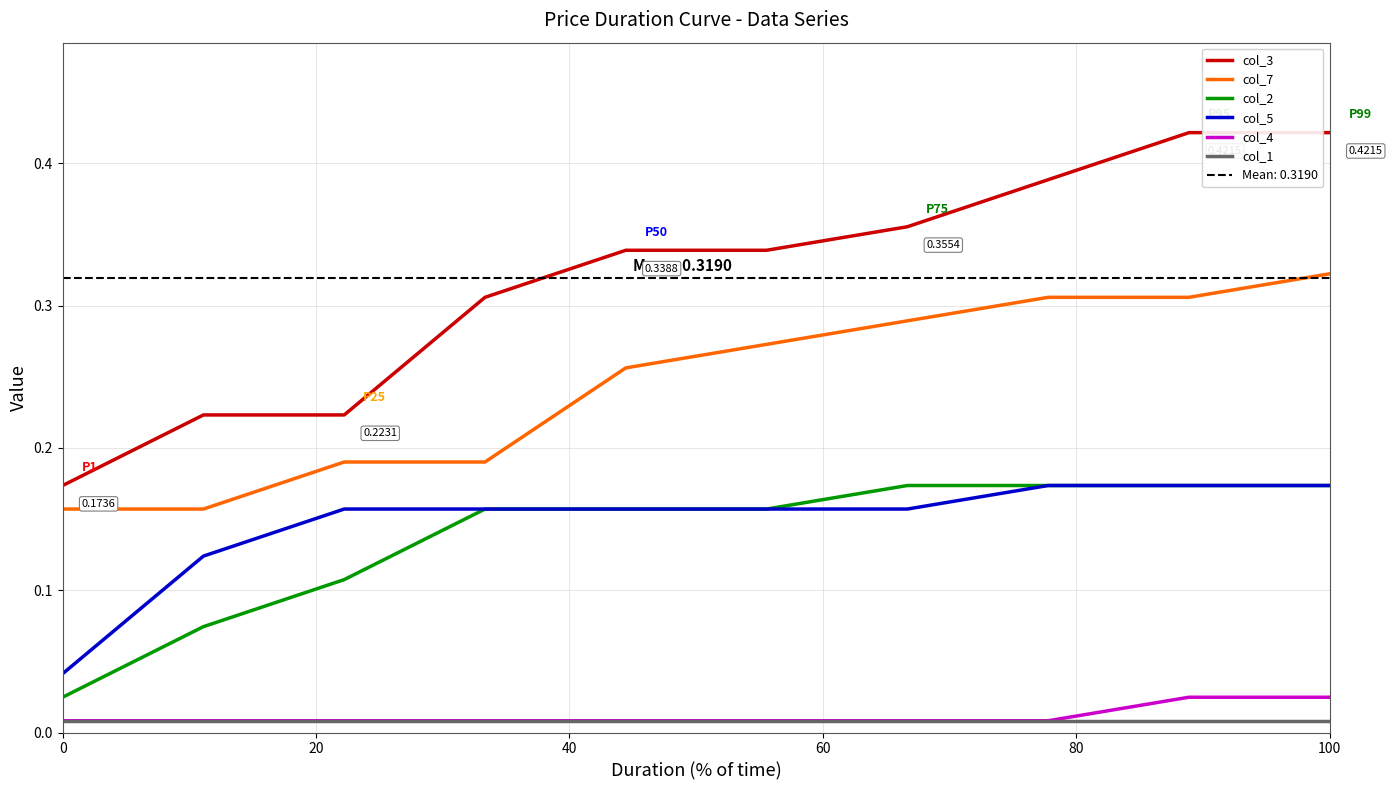

How many lines are shown in the chart?

6